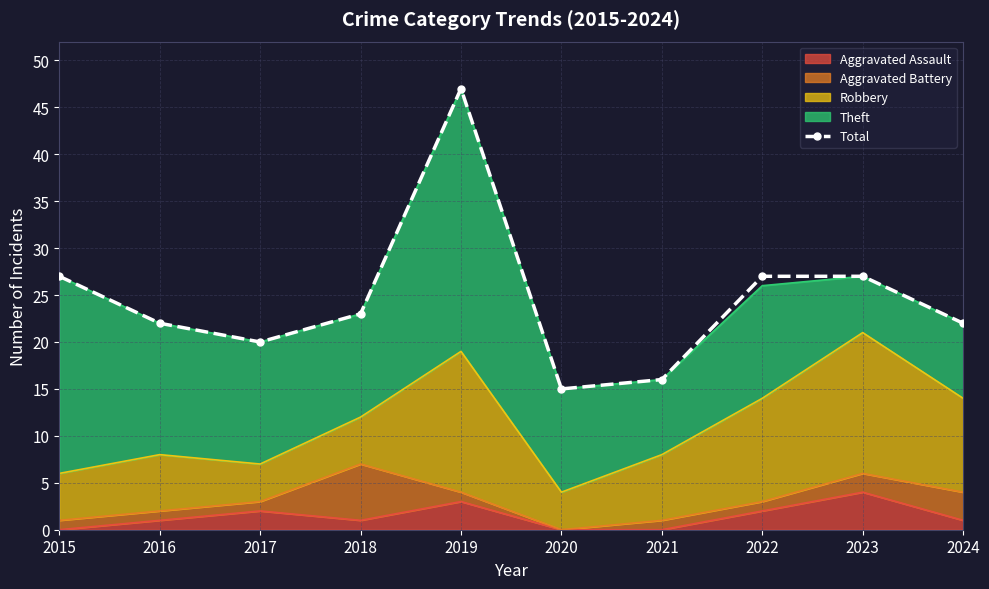

What is the difference between the maximum and minimum values?

32